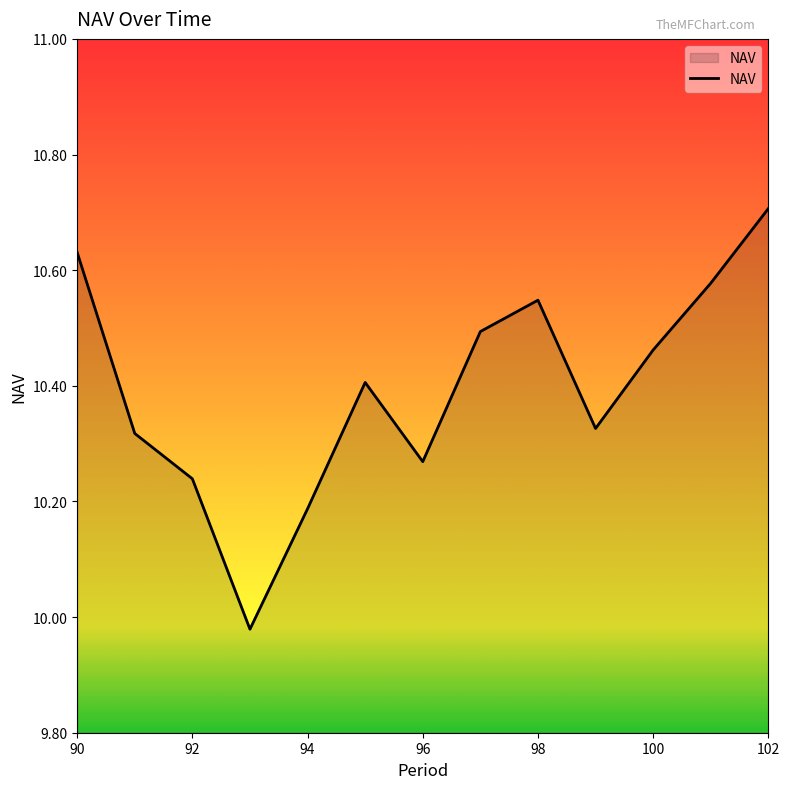

What is the difference between the maximum and minimum values?

0.7